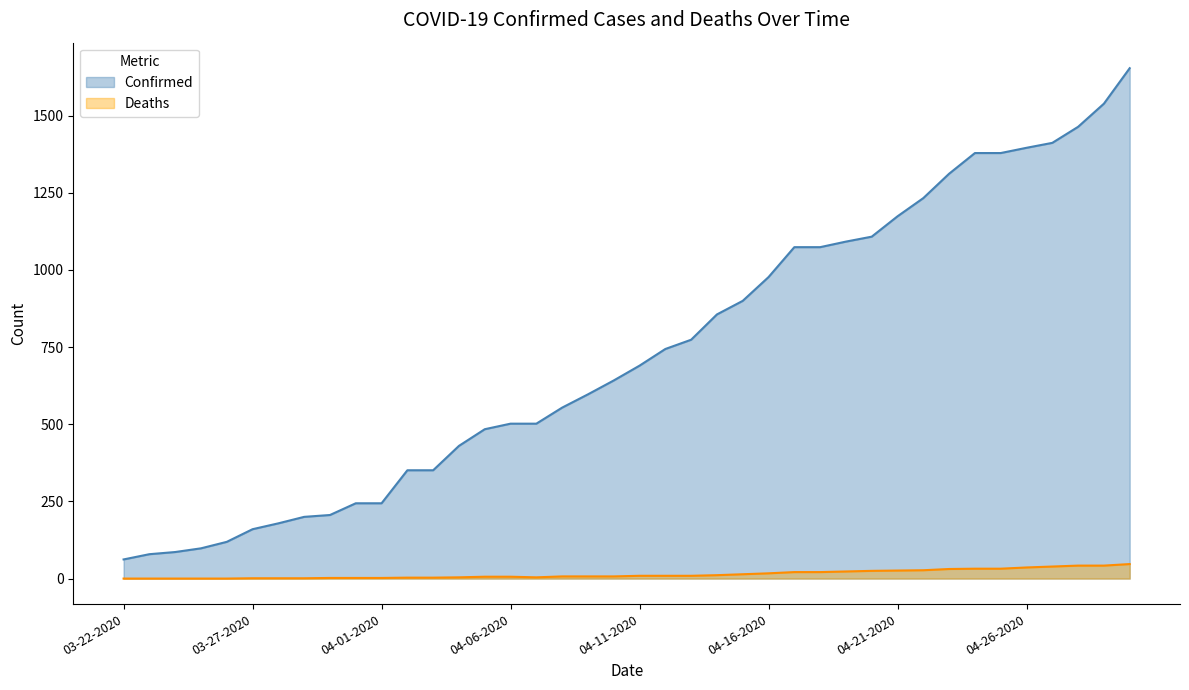

Reading left to right, extract all data points from this chart.

Confirmed: 03-22-2020=62	03-23-2020=79	03-24-2020=86	03-25-2020=98	03-26-2020=119	03-27-2020=160	03-28-2020=179	03-29-2020=200	03-30-2020=206	03-31-2020=244	04-01-2020=244	04-02-2020=351	04-03-2020=351	04-04-2020=430	04-05-2020=484	04-06-2020=502	04-07-2020=502	04-08-2020=554	04-09-2020=597	04-10-2020=642	04-11-2020=690	04-12-2020=744	04-13-2020=774	04-14-2020=856	04-15-2020=900	04-16-2020=977	04-17-2020=1074	04-18-2020=1074	04-19-2020=1092	04-20-2020=1108	04-21-2020=1174	04-22-2020=1233	04-23-2020=1312	04-24-2020=1379	04-25-2020=1379	04-26-2020=1396	04-27-2020=1412	04-28-2020=1464	04-29-2020=1539	04-30-2020=1654
Deaths: 03-22-2020=0	03-23-2020=0	03-24-2020=0	03-25-2020=0	03-26-2020=0	03-27-2020=1	03-28-2020=1	03-29-2020=1	03-30-2020=2	03-31-2020=2	04-01-2020=2	04-02-2020=3	04-03-2020=3	04-04-2020=4	04-05-2020=6	04-06-2020=6	04-07-2020=4	04-08-2020=7	04-09-2020=7	04-10-2020=7	04-11-2020=9	04-12-2020=9	04-13-2020=9	04-14-2020=11	04-15-2020=14	04-16-2020=17	04-17-2020=21	04-18-2020=21	04-19-2020=23	04-20-2020=25	04-21-2020=26	04-22-2020=27	04-23-2020=31	04-24-2020=32	04-25-2020=32	04-26-2020=36	04-27-2020=39	04-28-2020=42	04-29-2020=42	04-30-2020=47